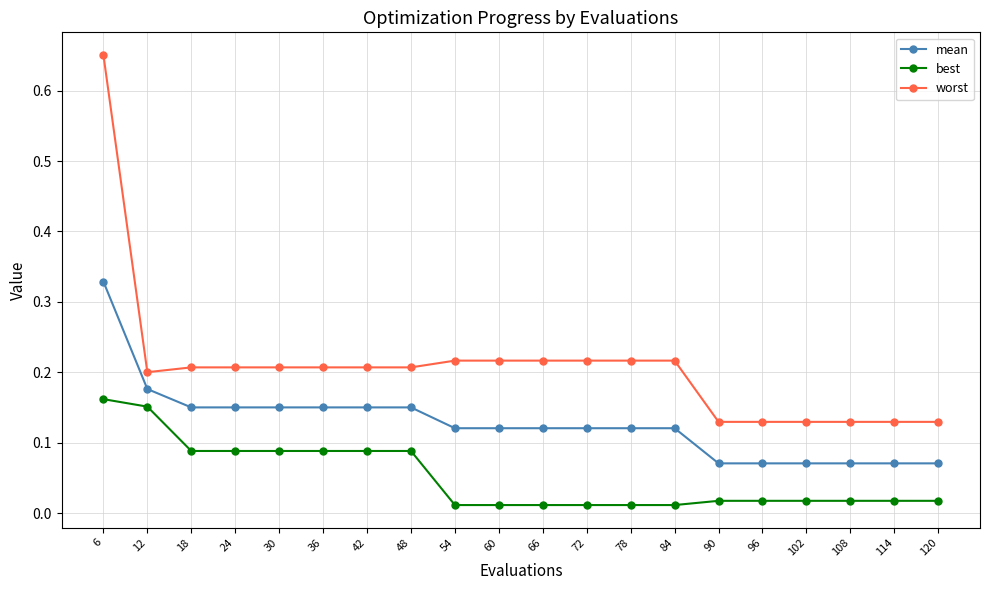

True or false: mean and worst intersect in this chart.

False